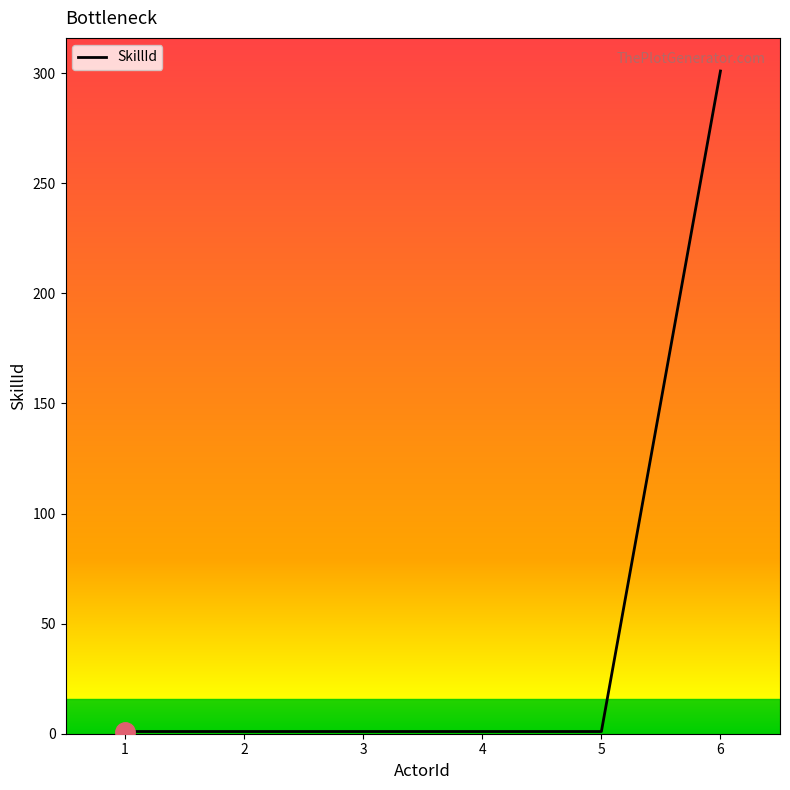

What is the difference between the maximum and minimum values?

300